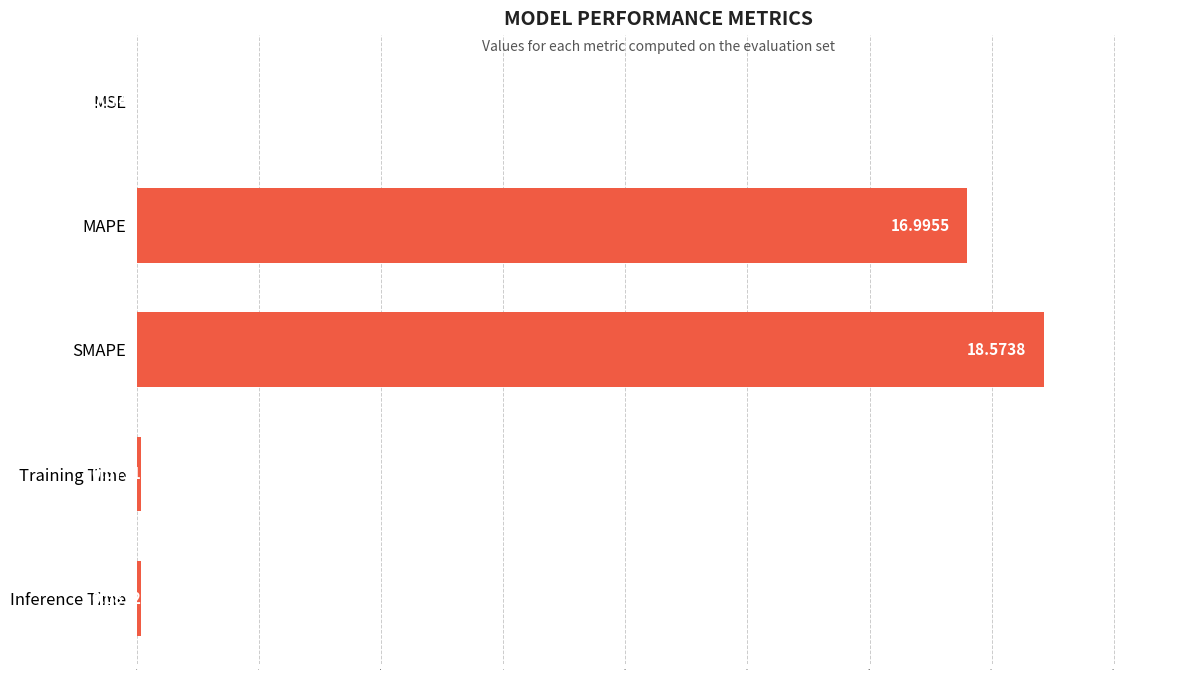

What is the maximum value shown in the chart?

18.6